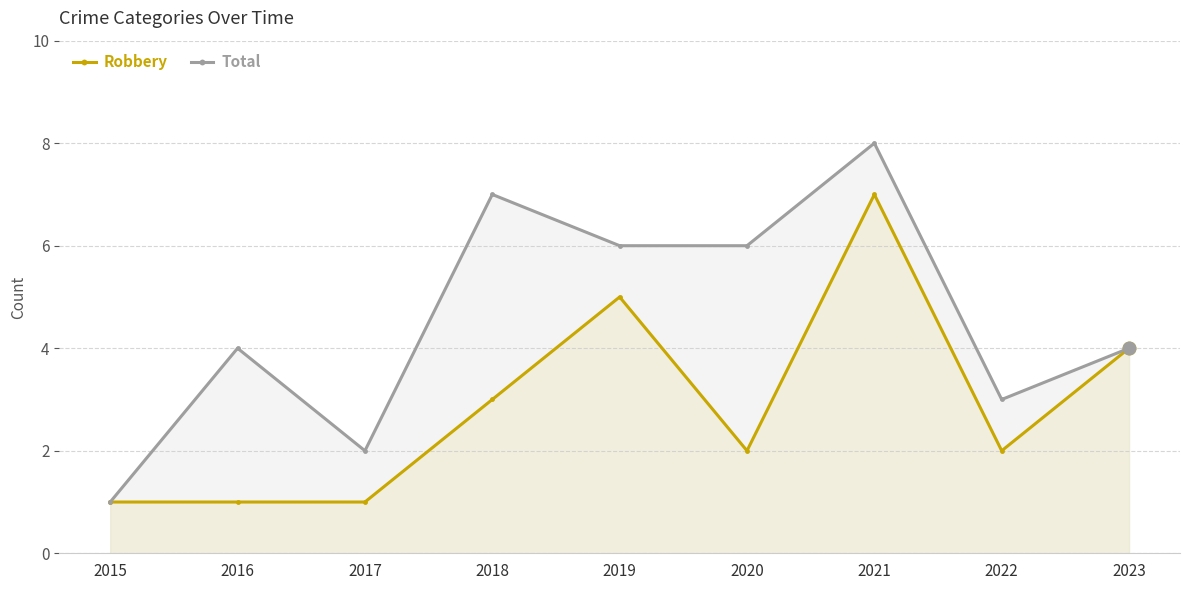

Which has a higher value, 2018 or 2021?

2021